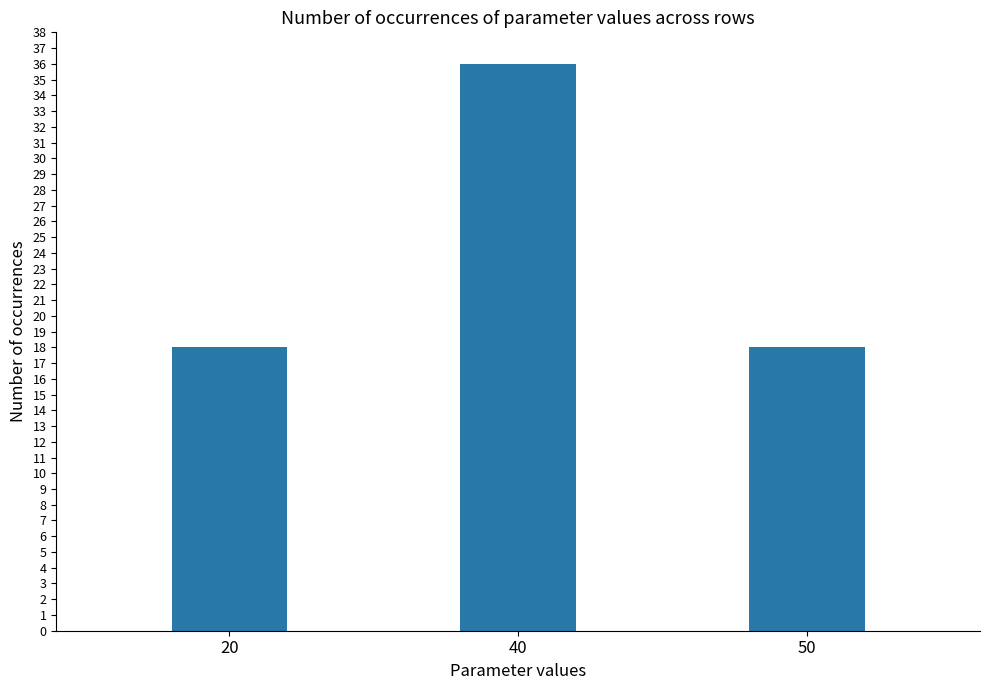

What is the value of the 1st bar from the left?

18